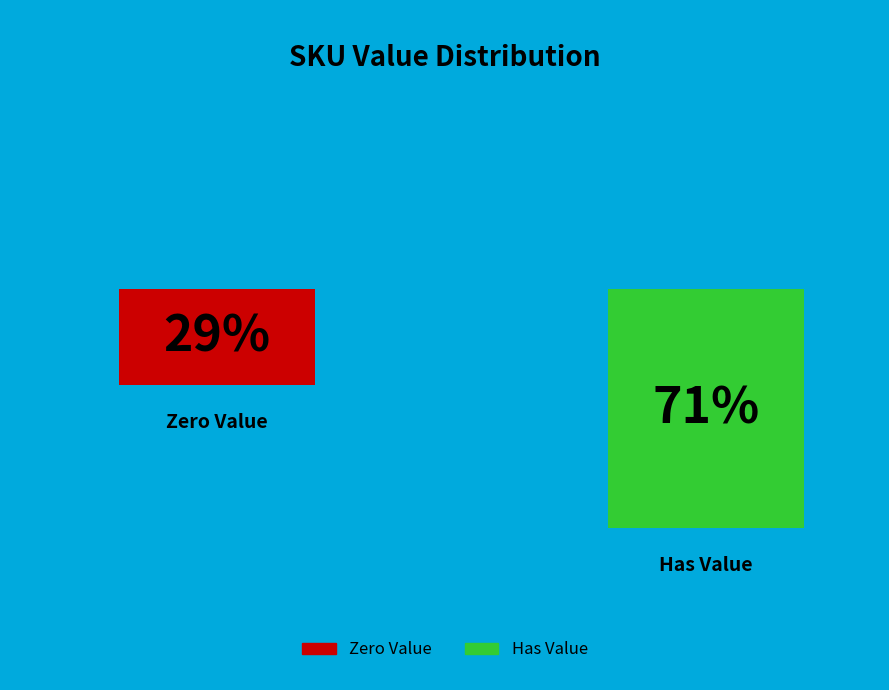

Is it true that 321510032169619 is 1% of the pie?

False